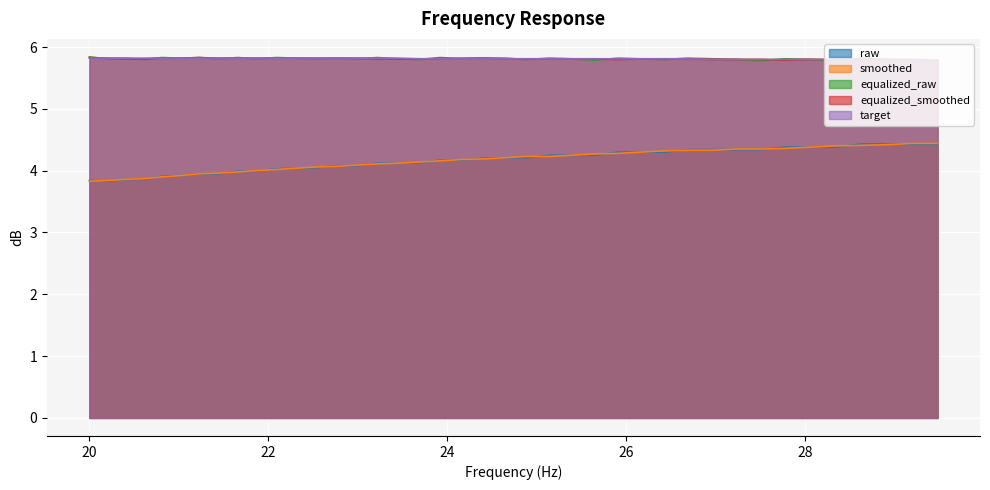

How many equalized_raw values are between 5 and 6?

40